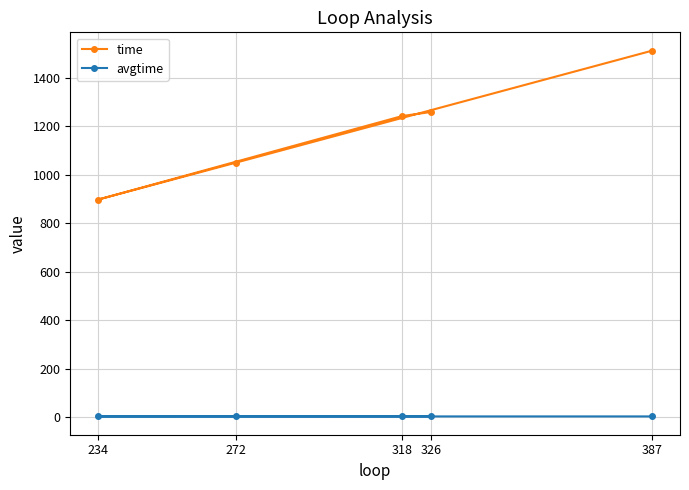

In time, how many points are lower than both neighbors (excluding endpoints)?

1